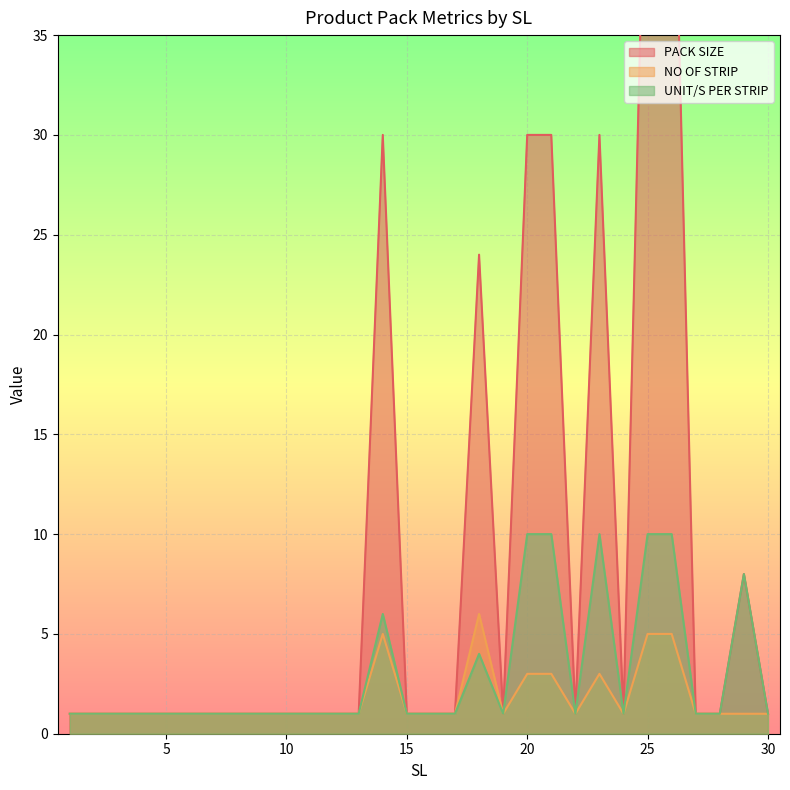

What is the maximum value for UNIT/S PER STRIP?

10